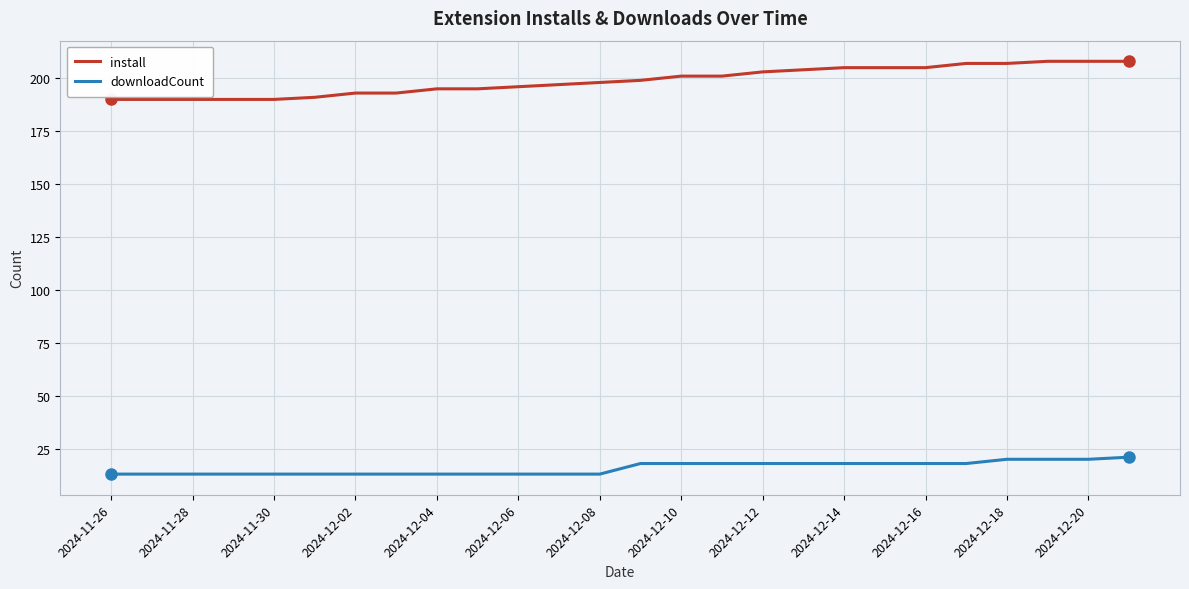

What are all the series names shown in the legend?

install, downloadCount